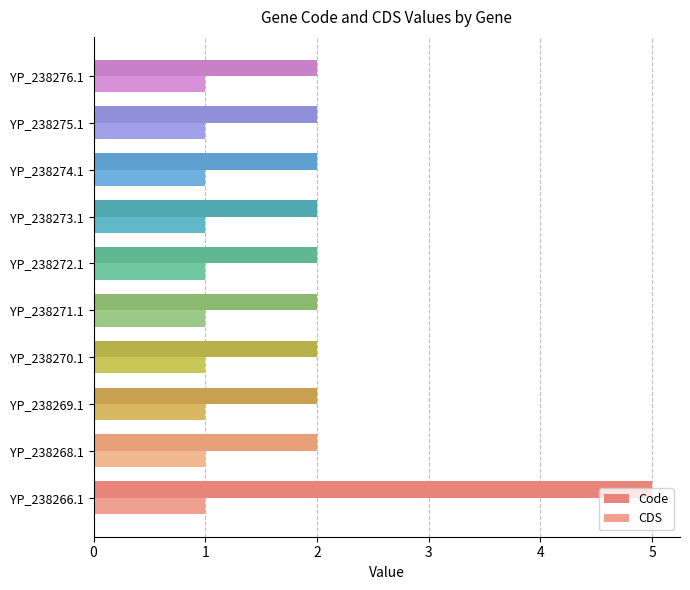

How many bars are there in each group?

2